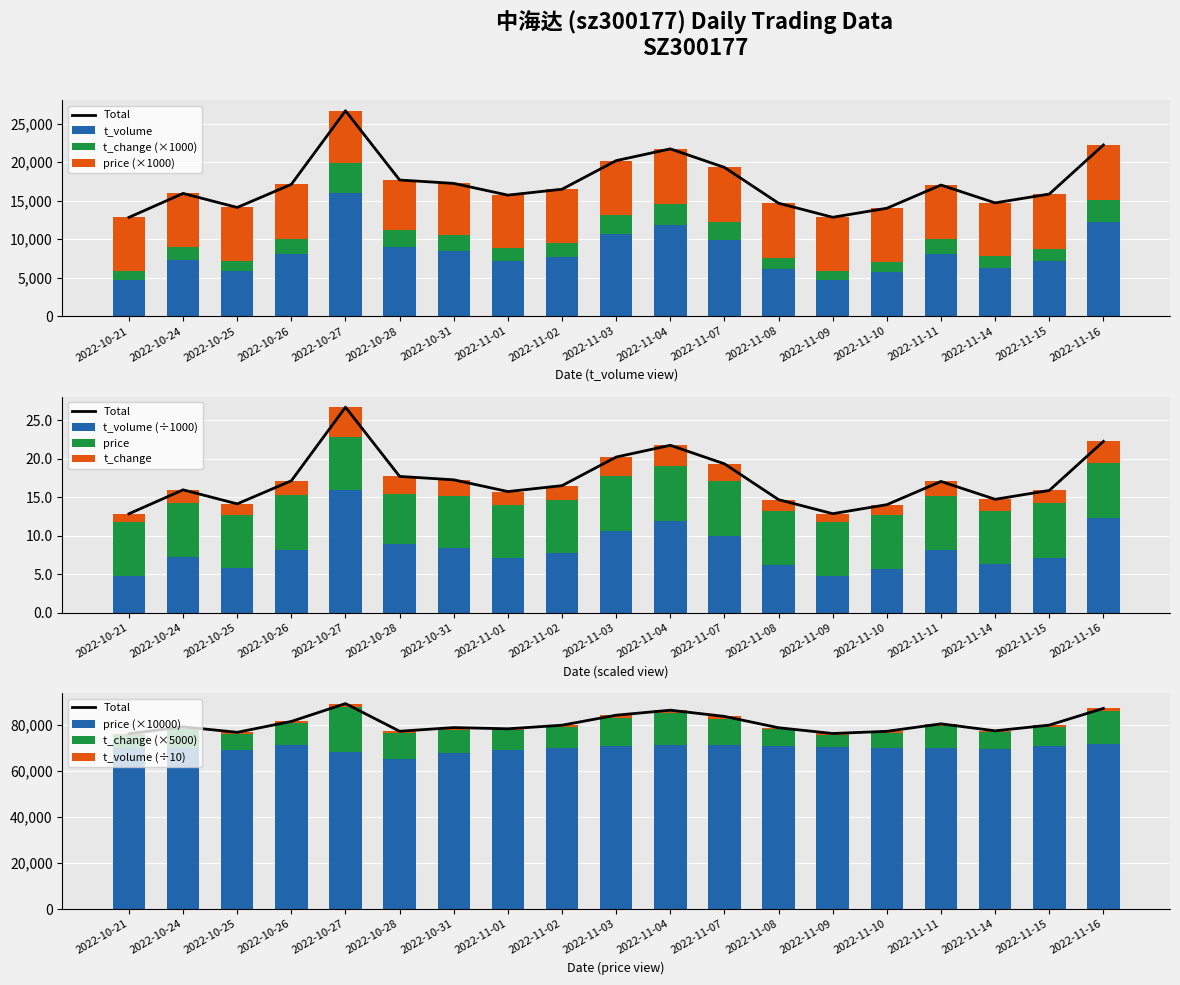

Between 2022-10-24 and 2022-10-27, which series saw the biggest shift?

t_volume